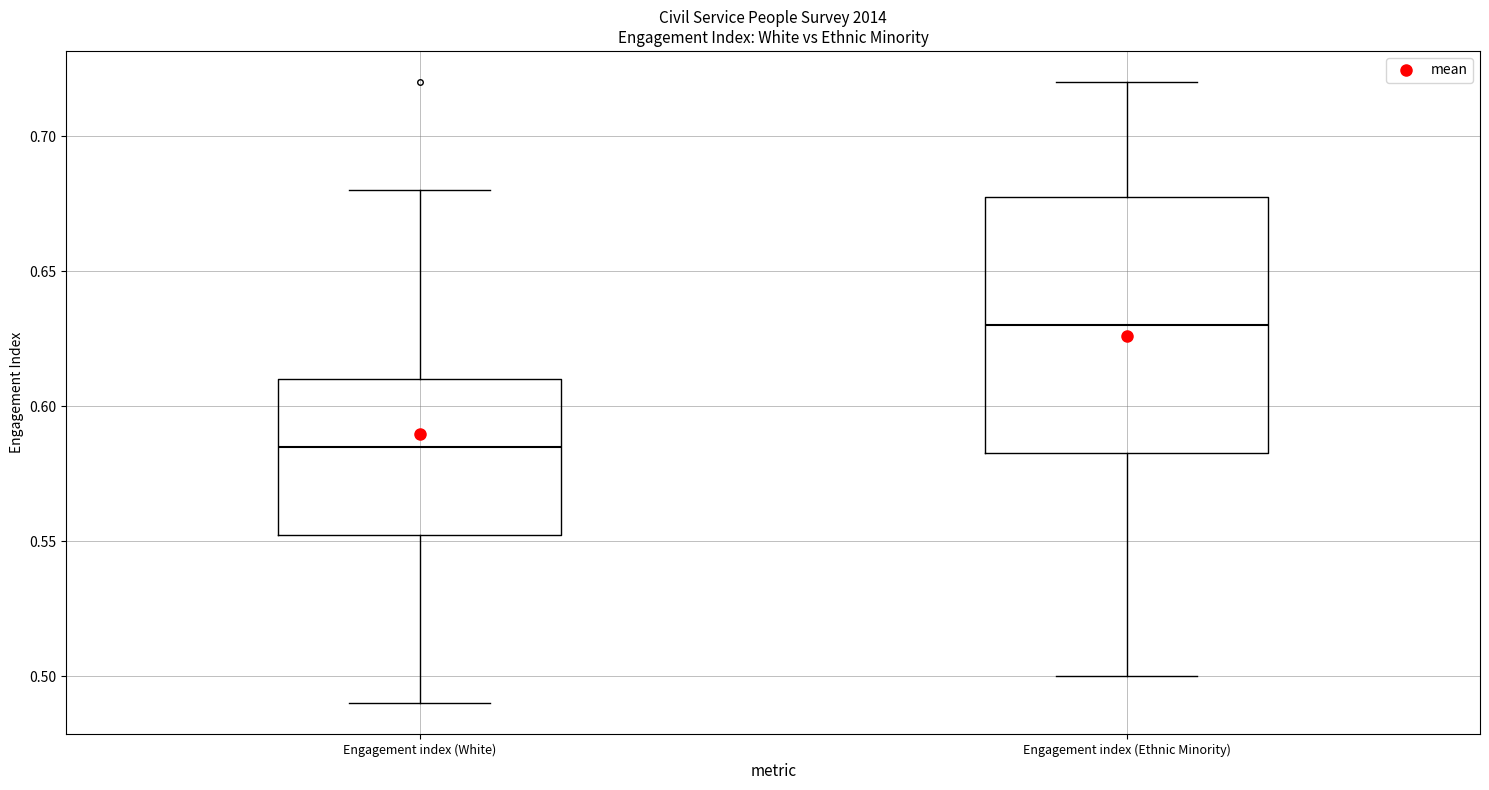

Reading left to right, transcribe this box plot: for each box, give where its median line is, the range the box spans, and where its two whiskers end, as read against the y-axis. The values are not printed on the chart, so give them approximately, as read against the axis.

Engagement index (White): median 0.585, box 0.555 to 0.610, whiskers 0.490 to 0.680
Engagement index (Ethnic Minority): median 0.630, box 0.585 to 0.680, whiskers 0.500 to 0.720